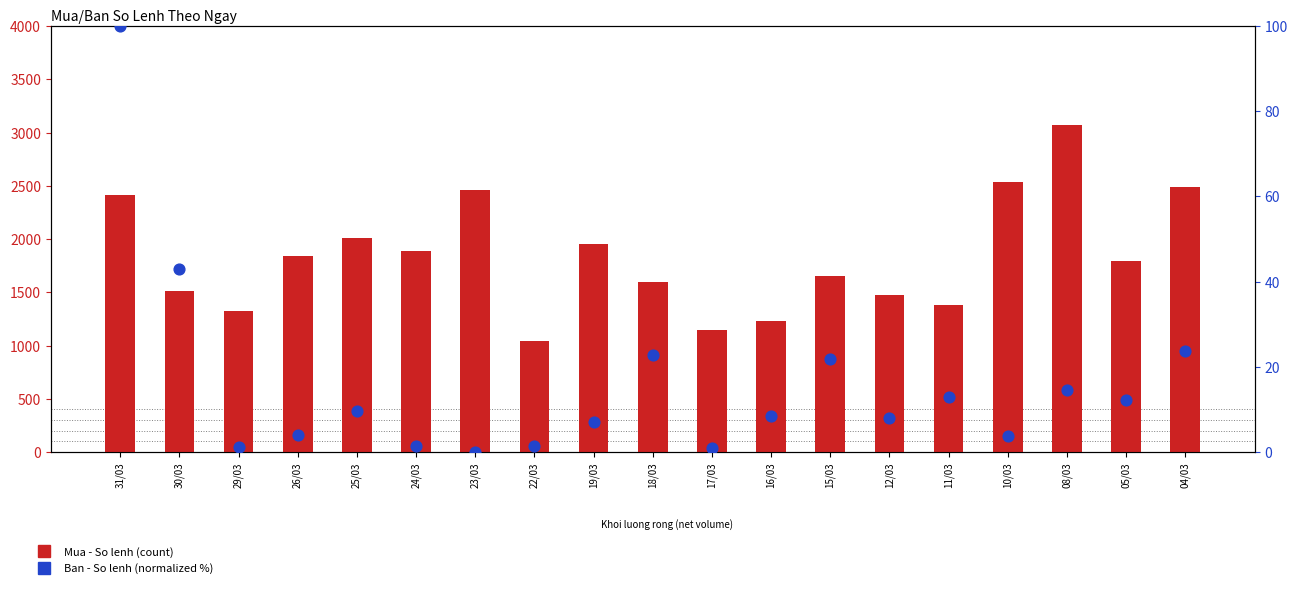

Which series reaches the maximum Y coordinate?

Mua - So lenh